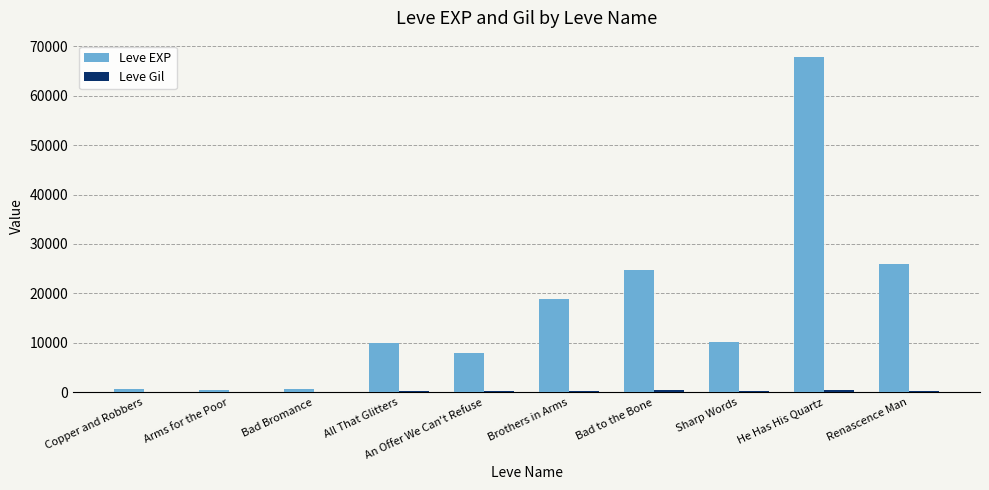

Which series changed the most between An Offer We Can't Refuse and Brothers in Arms?

Leve EXP